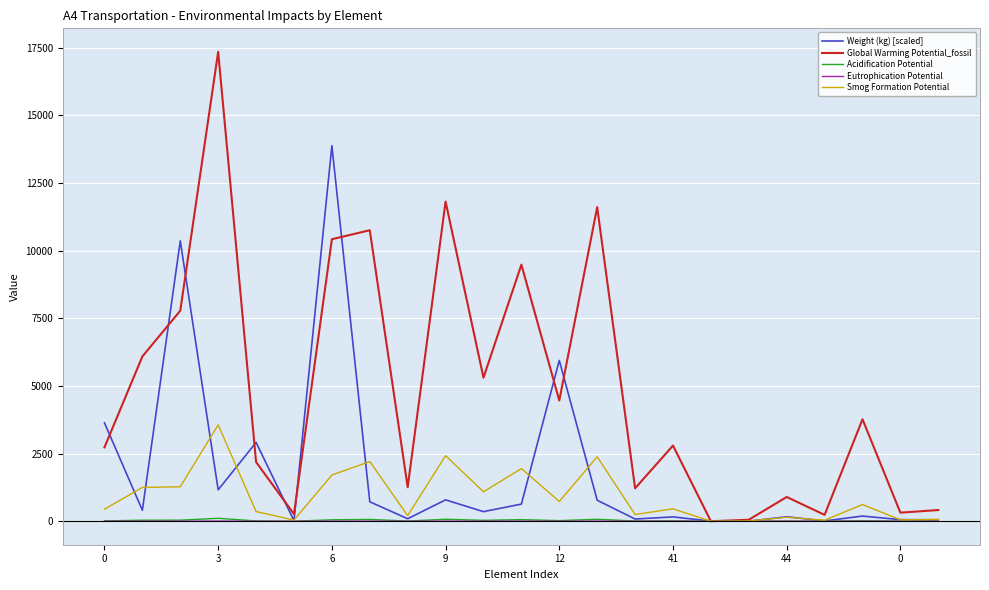

What are all the series names shown in the legend?

Weight (kg) [scaled], Global Warming Potential_fossil, Acidification Potential, Eutrophication Potential, Smog Formation Potential